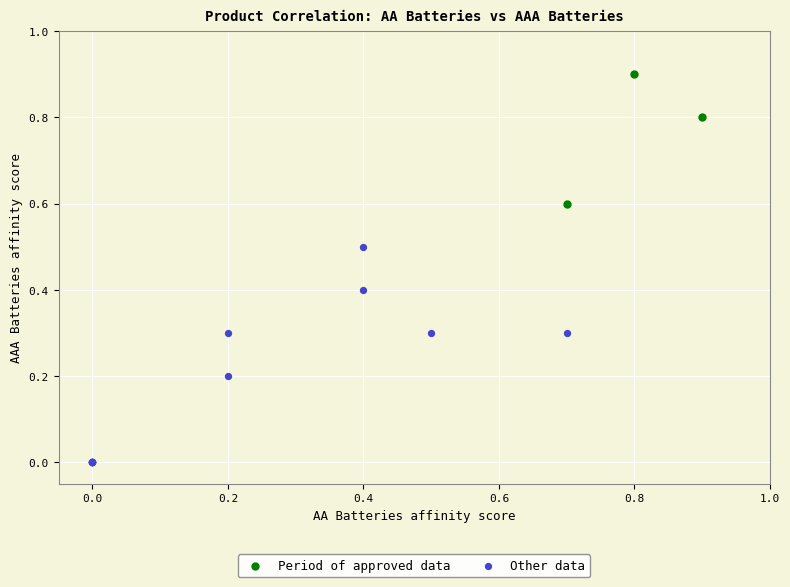

Which series contains the highest Y value?

Period of approved data